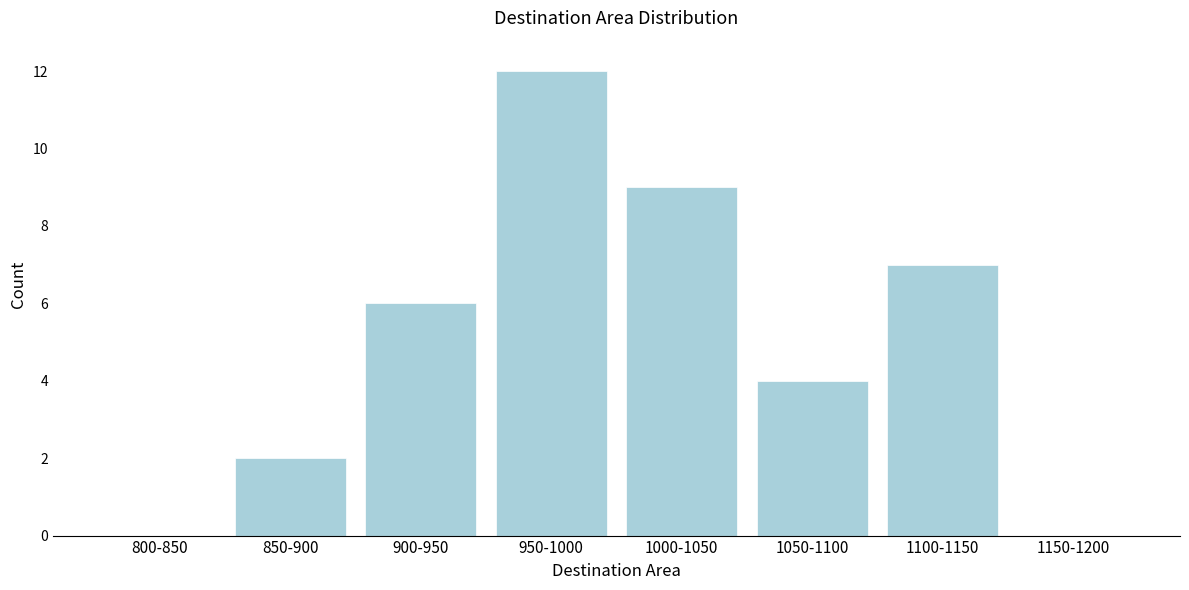

Reading right to left, list all the values displayed in this chart.

1150-1200=0	1100-1150=7	1050-1100=4	1000-1050=9	950-1000=12	900-950=6	850-900=2	800-850=0